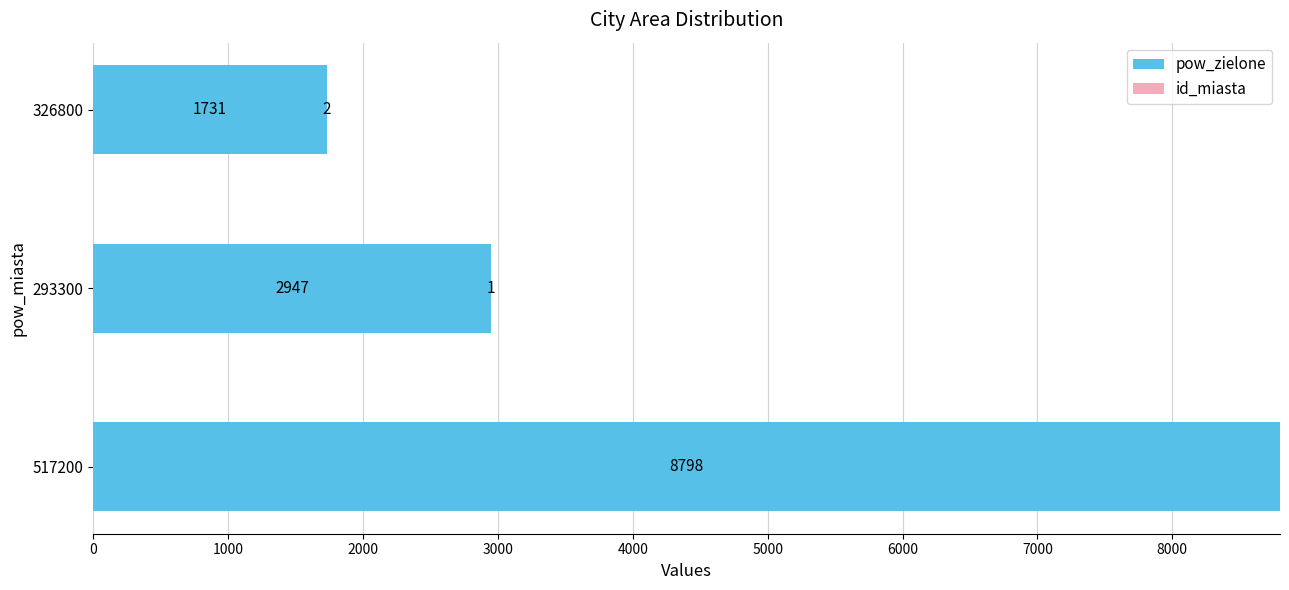

What is the sum of the pow_zielone values at 293300 and 326800?

4678